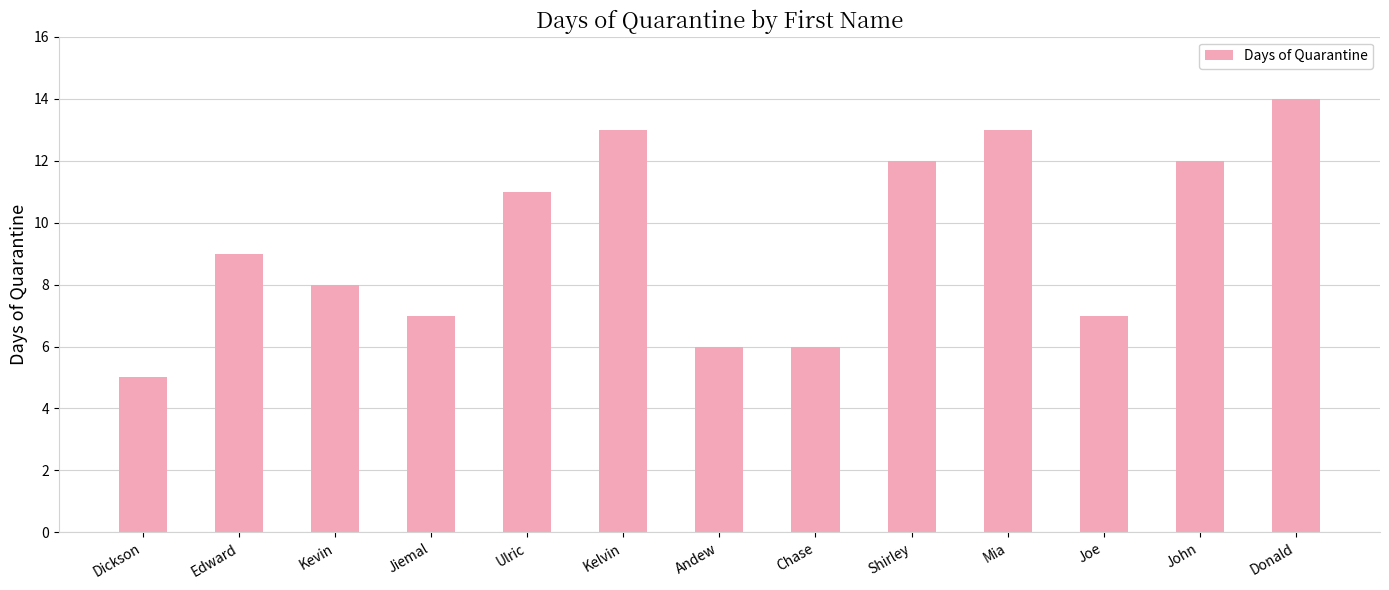

How many bars are there in total?

13